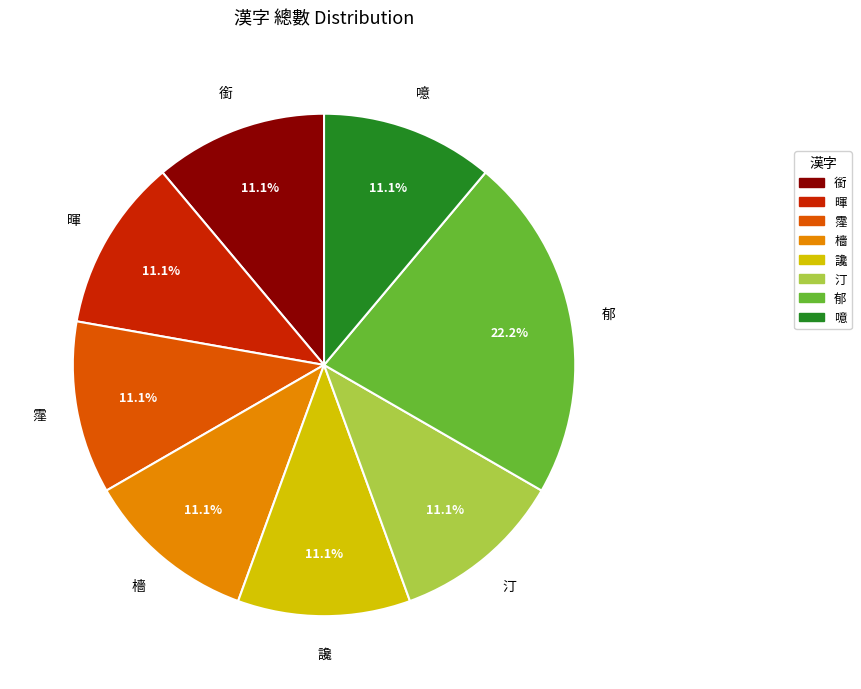

What is the ratio of the value at 銜 to the value at 郁?

0.5